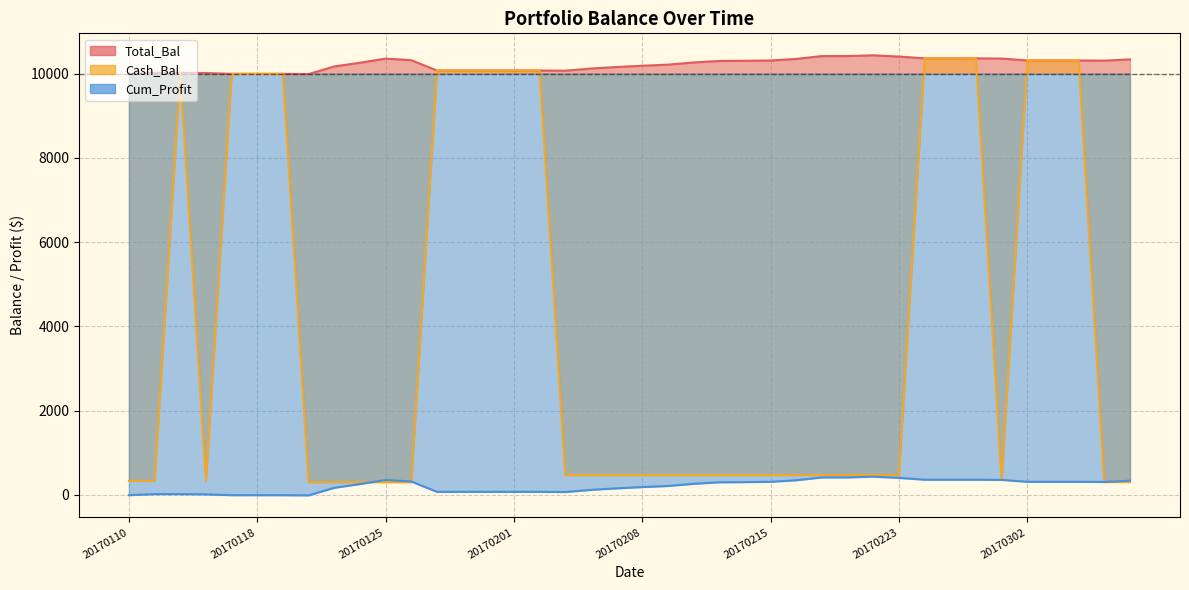

How many interior local peaks does the Total_Bal series have?

3